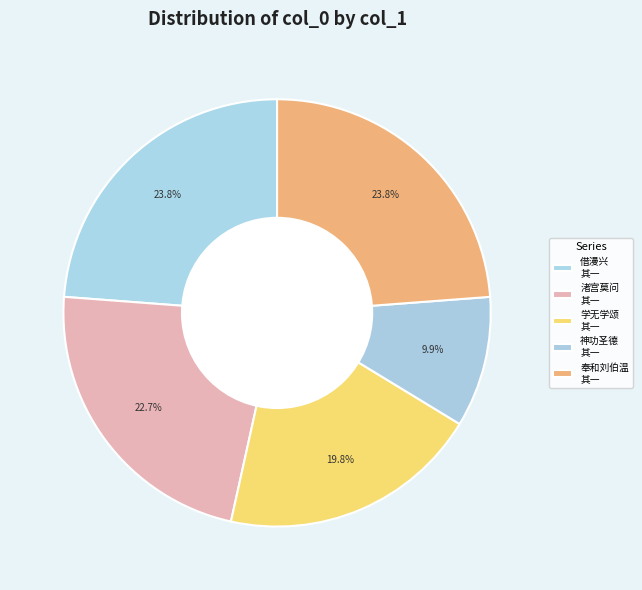

How many segments does this pie chart have?

5